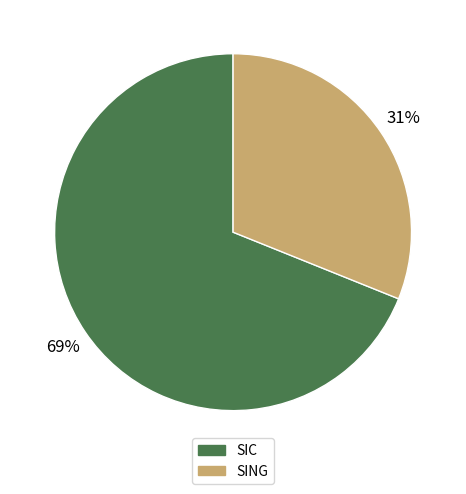

To the nearest percent, what percentage of the pie is SING?

31%